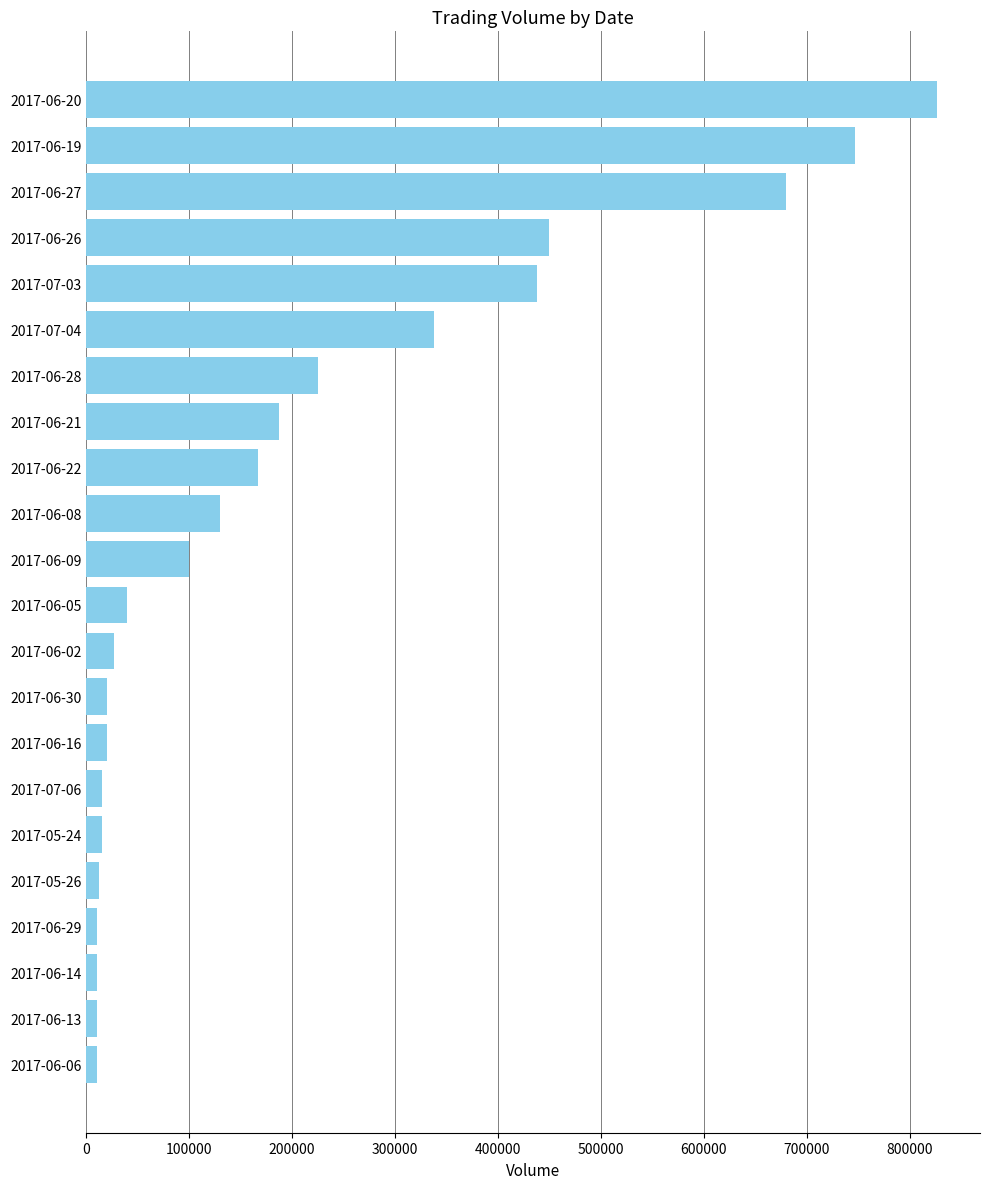

What is the label of the 2nd bar from the top?

2017-06-19